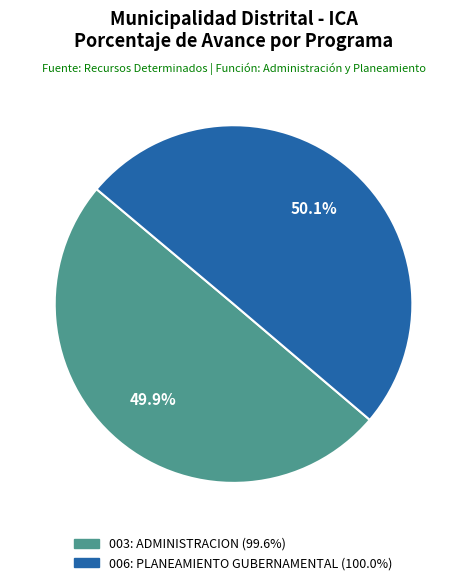

What is the total percentage of 006: PLANEAMIENTO GUBERNAMENTAL and 003: ADMINISTRACION?

100.0%